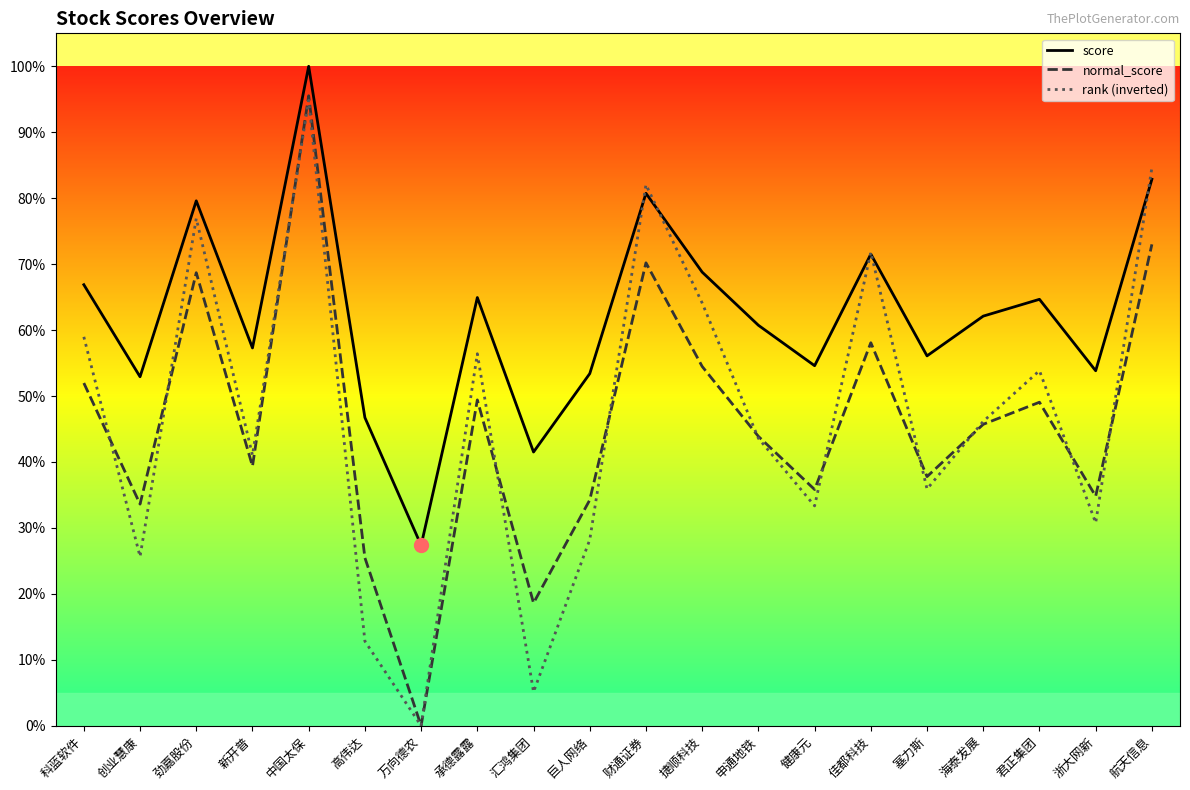

What value does the score series have at 汇鸿集团?

0.4